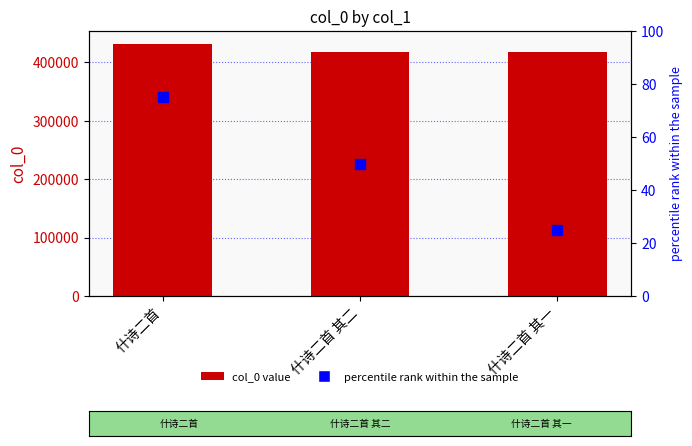

What is the minimum value shown in the chart?

25